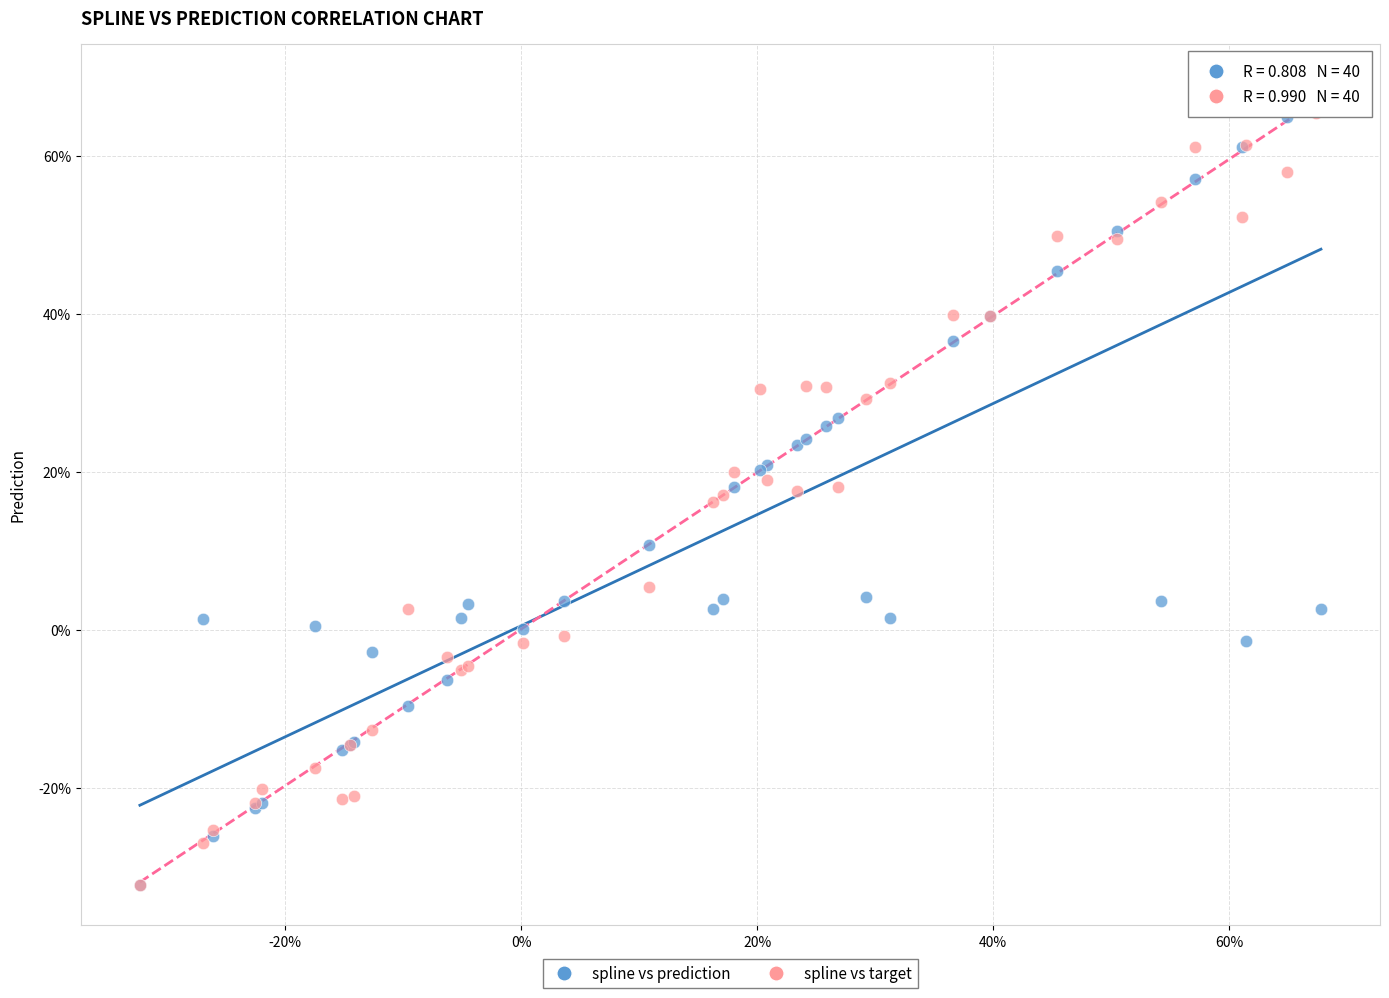

What are all the series names shown in the legend?

spline vs prediction, spline vs target